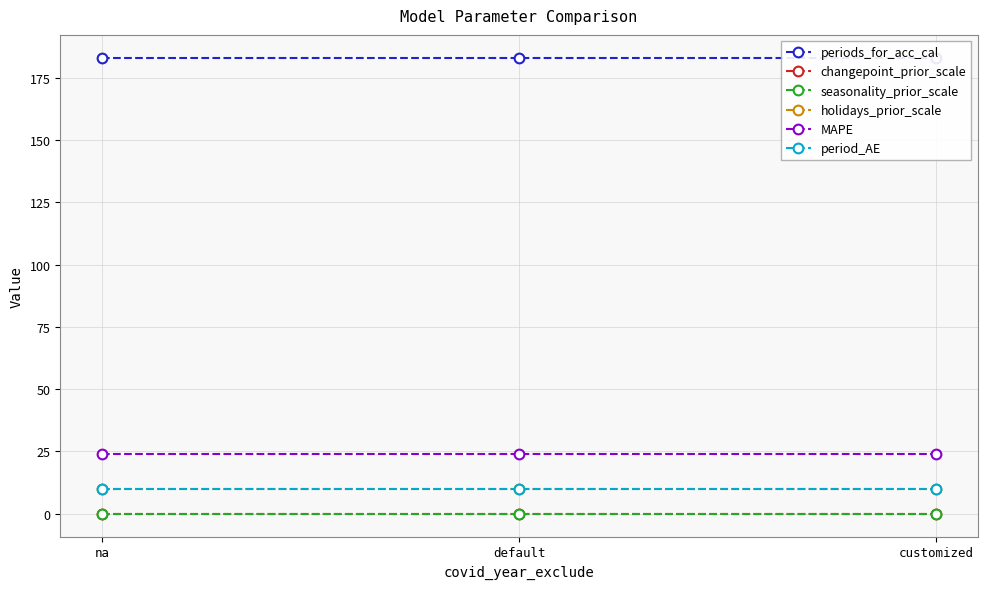

Reading left to right, what are all the values shown in this chart?

periods_for_acc_cal: 183.0	183.0	183.0
changepoint_prior_scale: 0.0	0.0	0.0
seasonality_prior_scale: 0.0	0.0	0.0
holidays_prior_scale: 10.0	10.0	10.0
MAPE: 23.9	23.9	23.9
period_AE: 10.1	10.1	10.1